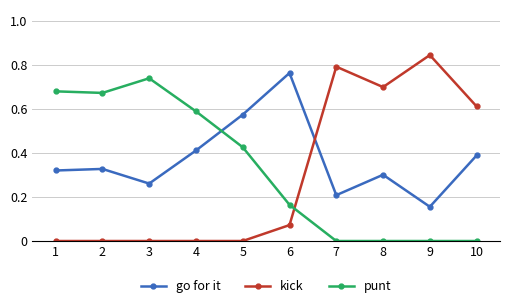

True or false: punt has more than 2 interior local peaks.

False